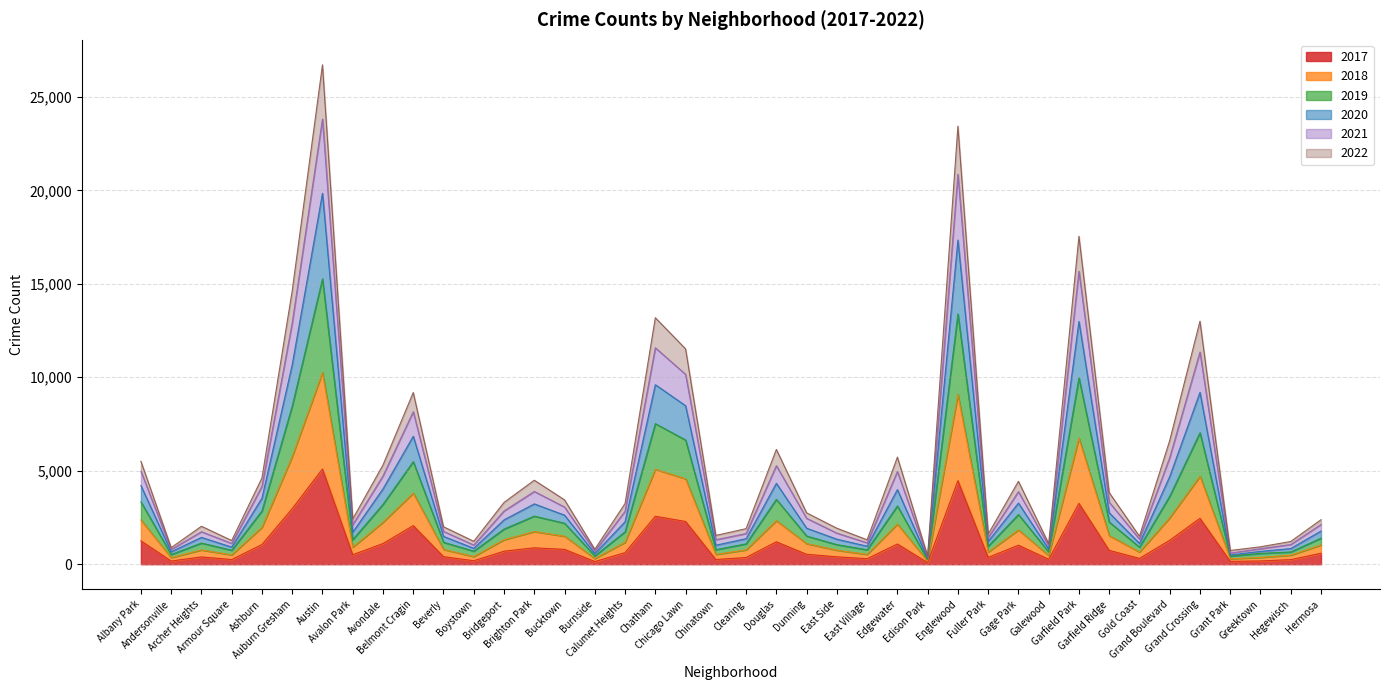

True or false: 2019 and 2022 cross at least once.

False